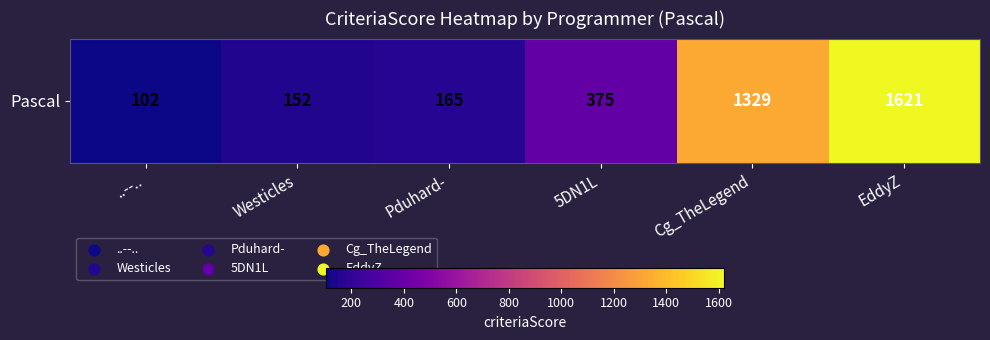

What is the ratio of the value at 5DN1L to the value at Cg_TheLegend?

0.3